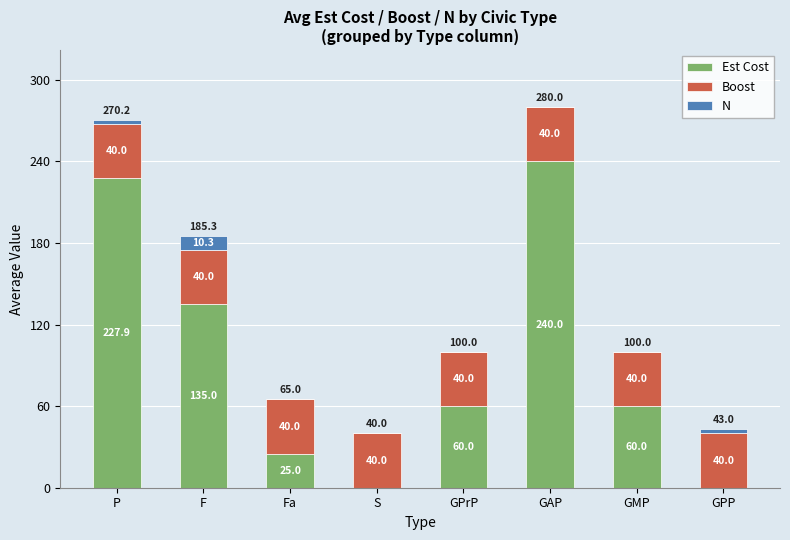

True or false: Est Cost has a value of 31.1 at F.

False